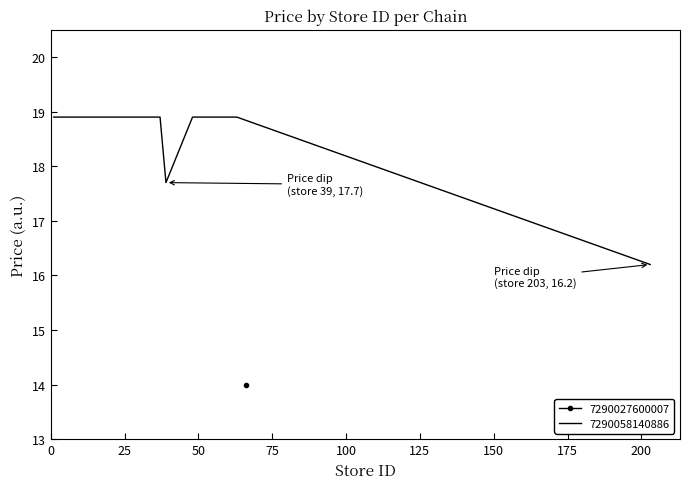

How many points are lower than both their immediate neighbors (excluding endpoints)?

1